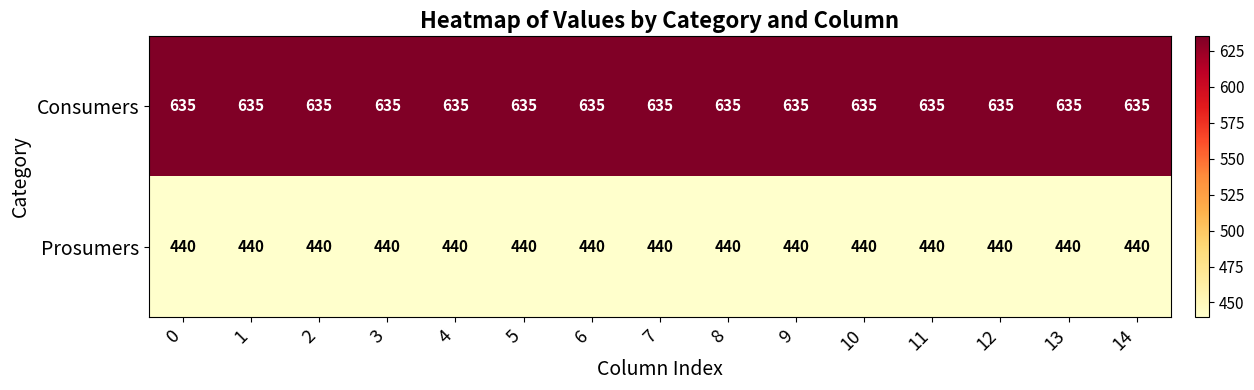

Rank the series at 14 from lowest to highest value.

Prosumers, Consumers